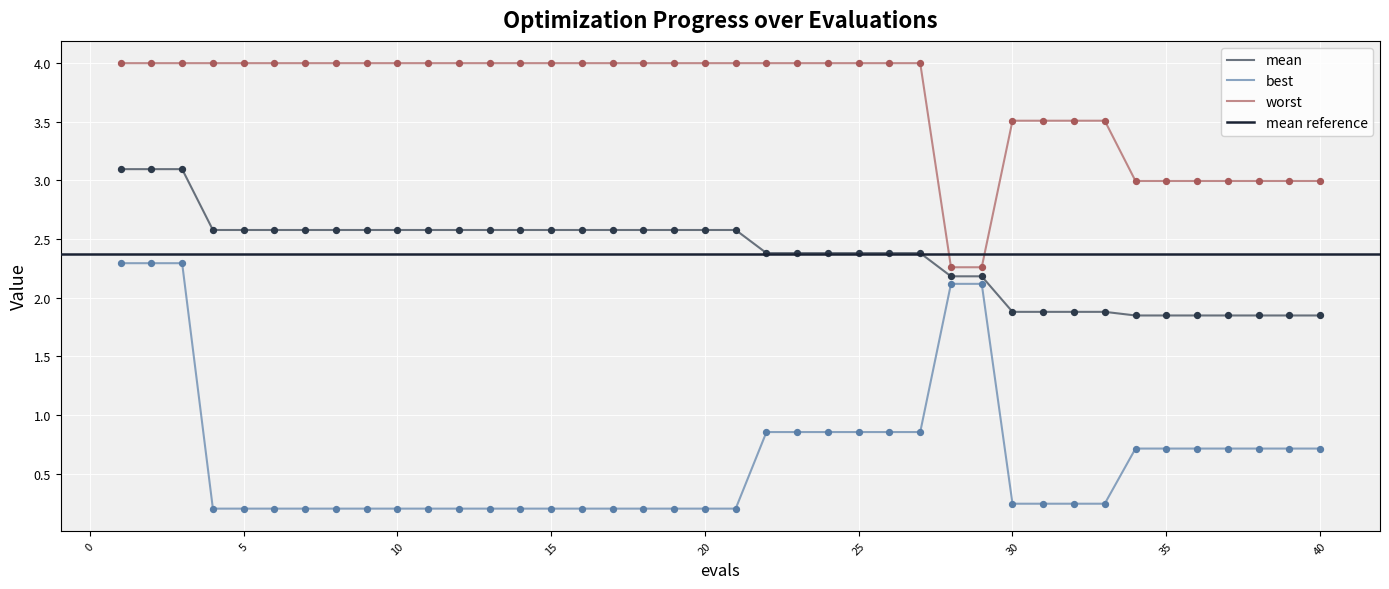

At how many categories does at least one series exceed 3?

31